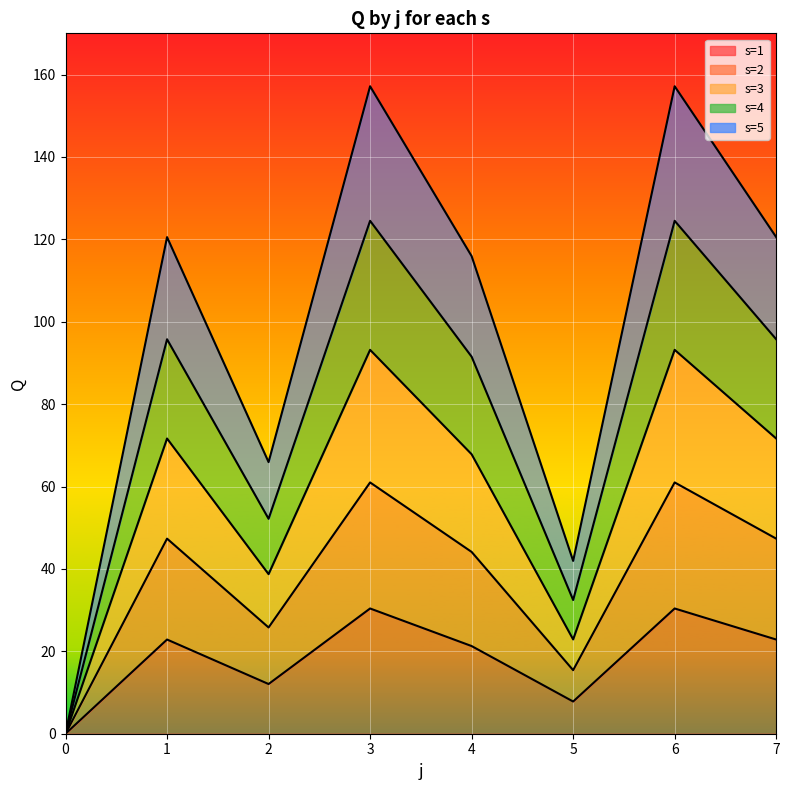

True or false: s=5 and s=1 cross at least once.

False